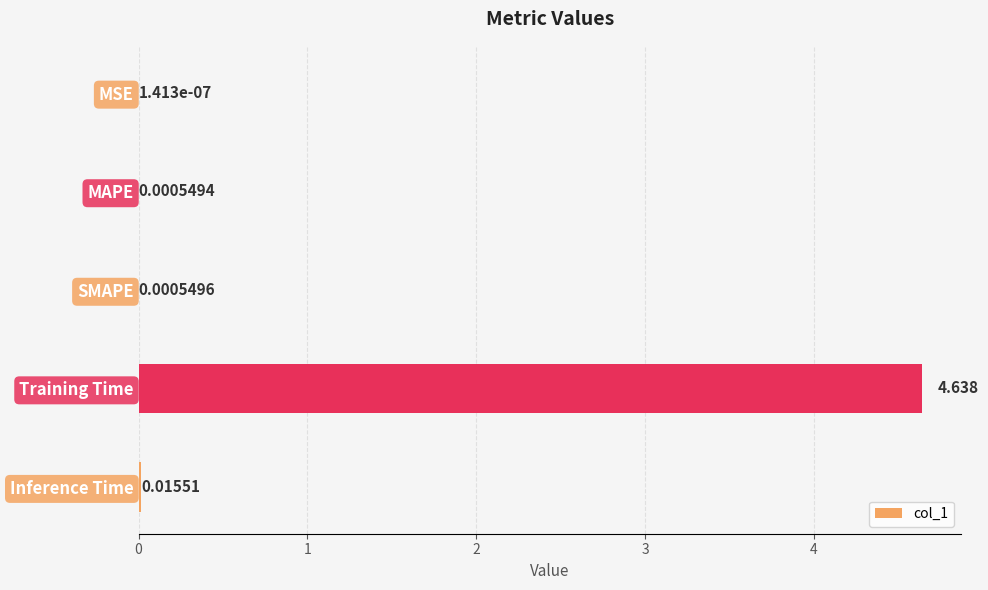

At which label is the value closest to 2?

Inference Time